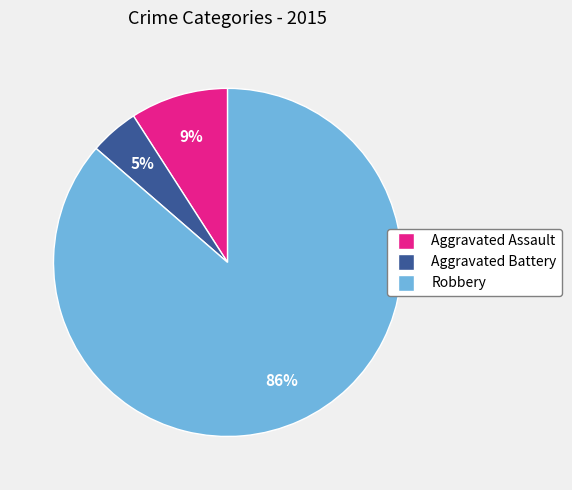

To the nearest percent, what is the average slice percentage?

33%